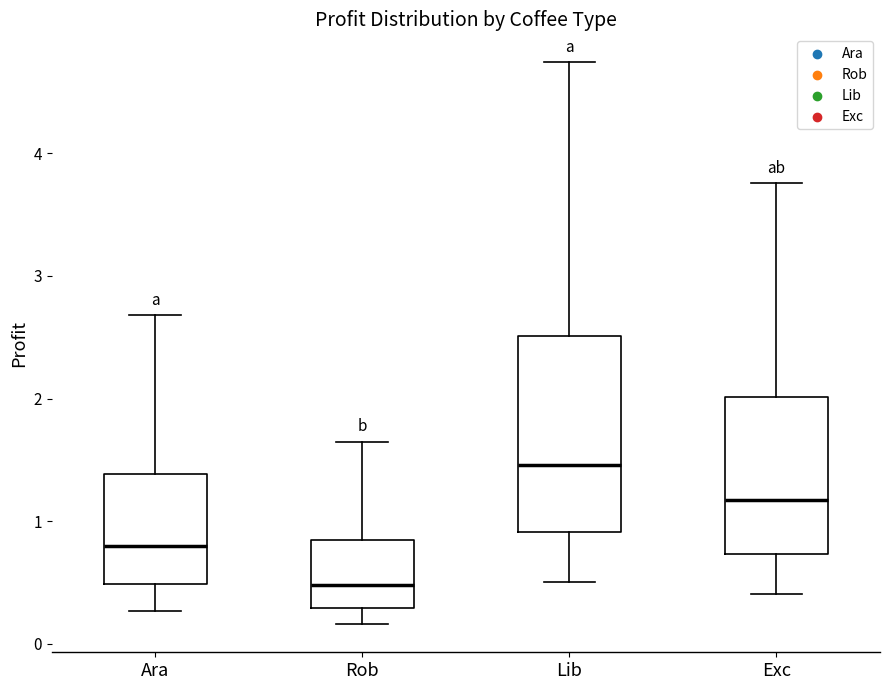

Which box has the lowest median line?

Rob